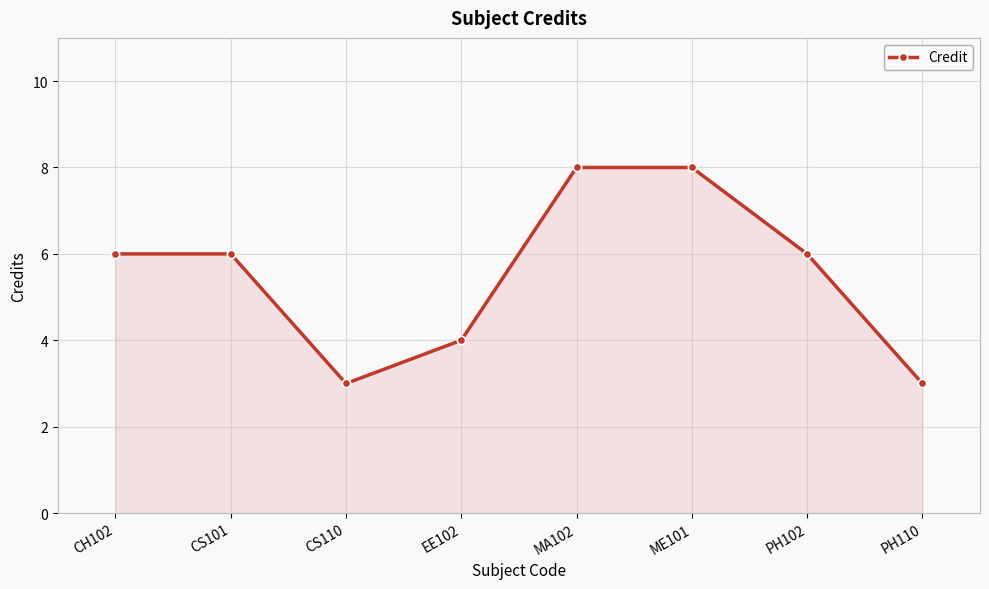

How many series are shown in this chart?

1